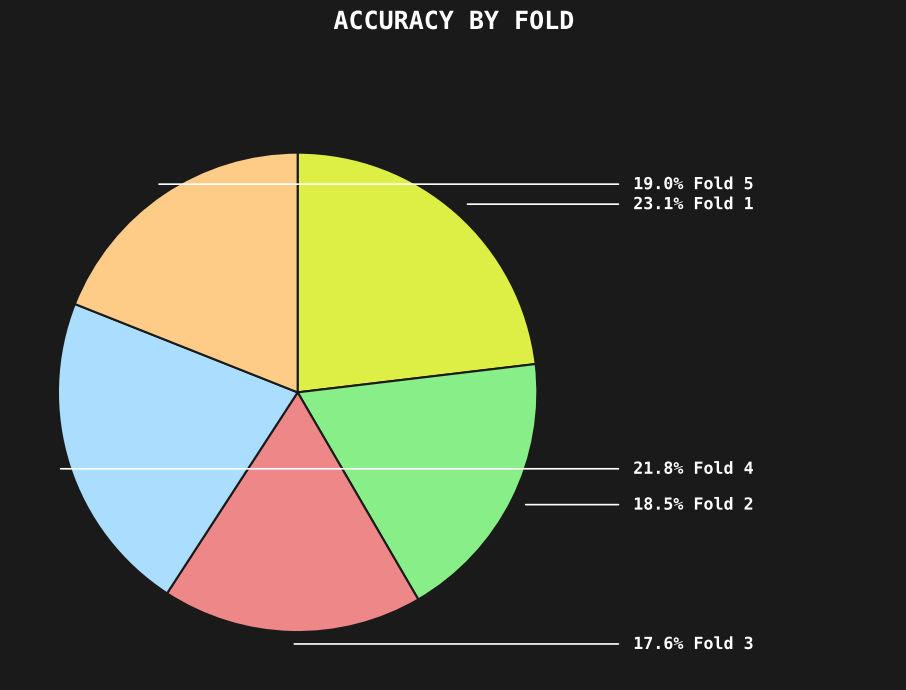

Is there a majority slice in this chart?

No